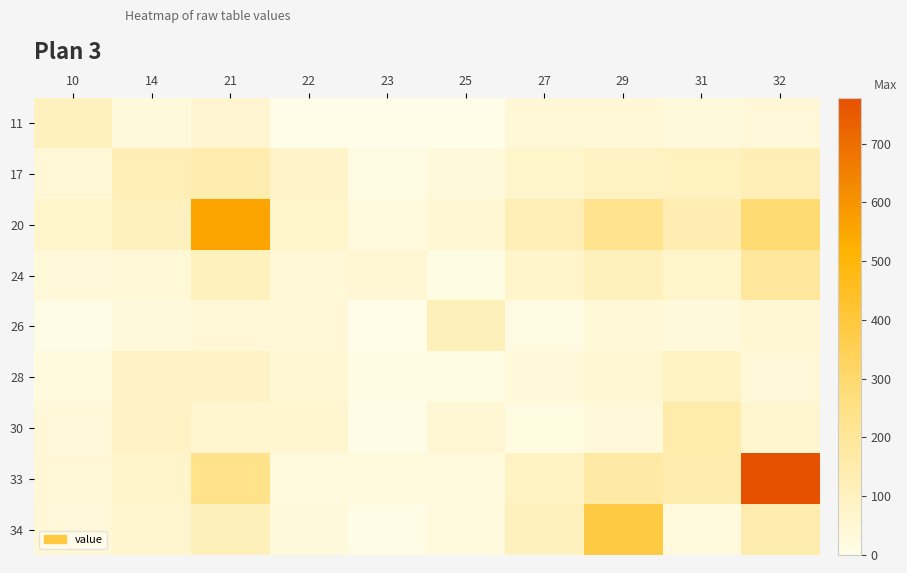

Reading left to right, transcribe all the data shown in this chart.

11: 10=104	14=28	21=55	22=2	23=0	25=2	27=40	29=46	31=30	32=37
17: 10=41	14=122	21=140	22=78	23=12	25=28	27=72	29=95	31=99	32=126
20: 10=72	14=101	21=559	22=71	23=24	25=52	27=129	29=226	31=136	32=286
24: 10=35	14=42	21=105	22=41	23=51	25=7	27=75	29=110	31=72	32=187
26: 10=6	14=33	21=46	22=47	23=2	25=118	27=12	29=44	31=32	32=54
28: 10=27	14=84	21=83	22=53	23=7	25=9	27=35	29=54	31=90	32=39
30: 10=37	14=86	21=60	22=66	23=4	25=50	27=16	29=35	31=150	32=61
33: 10=48	14=75	21=238	22=26	23=26	25=27	27=91	29=173	31=140	32=778
34: 10=39	14=62	21=121	22=32	23=4	25=23	27=108	29=385	31=27	32=140